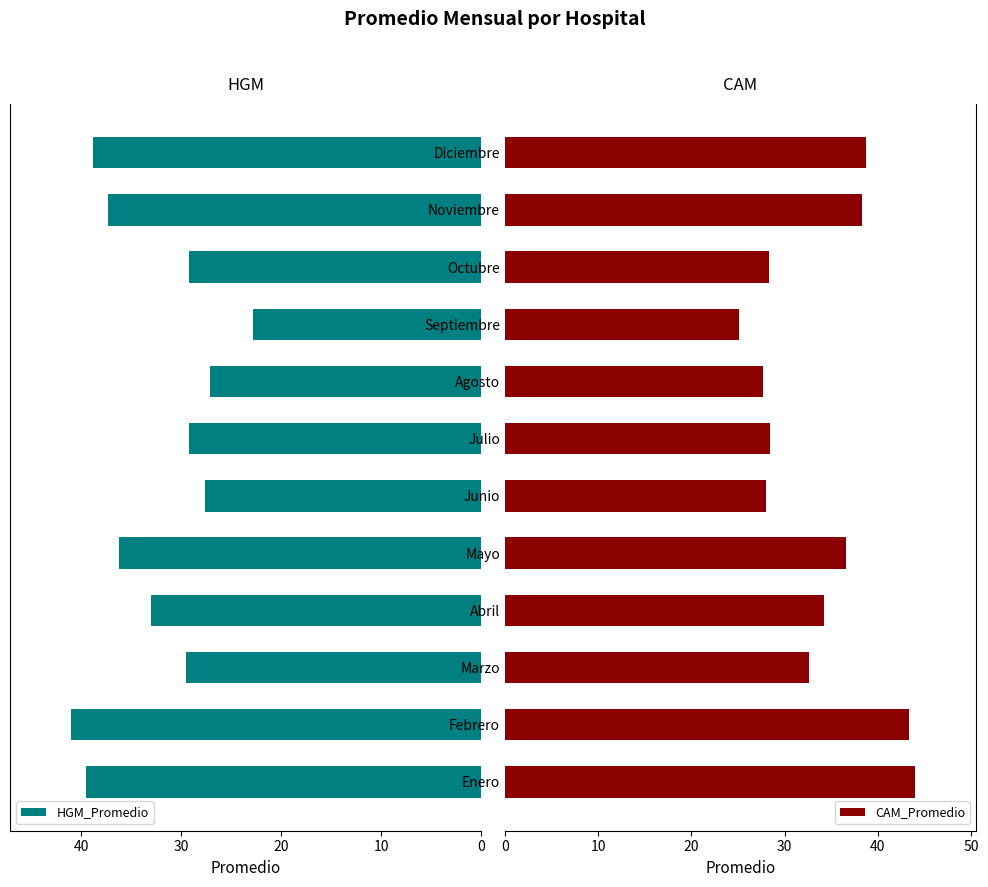

What is the sum of all HGM_Promedio values?

391.3